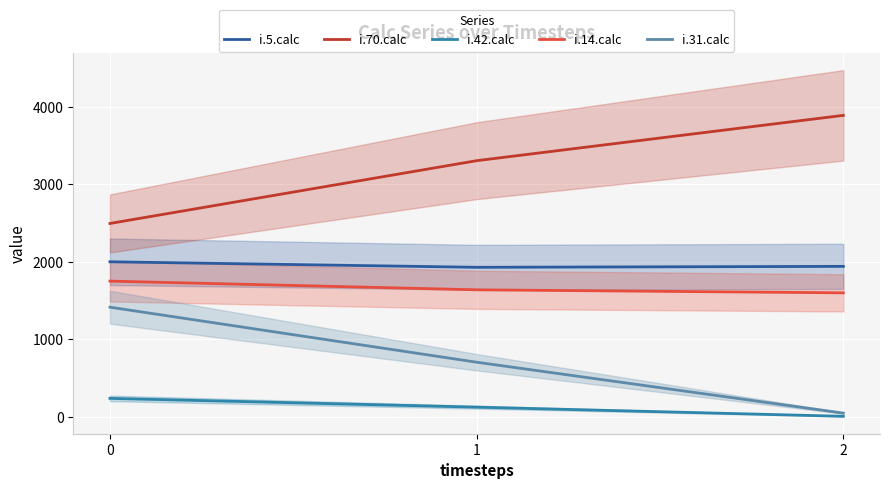

How many lines are shown in the chart?

5